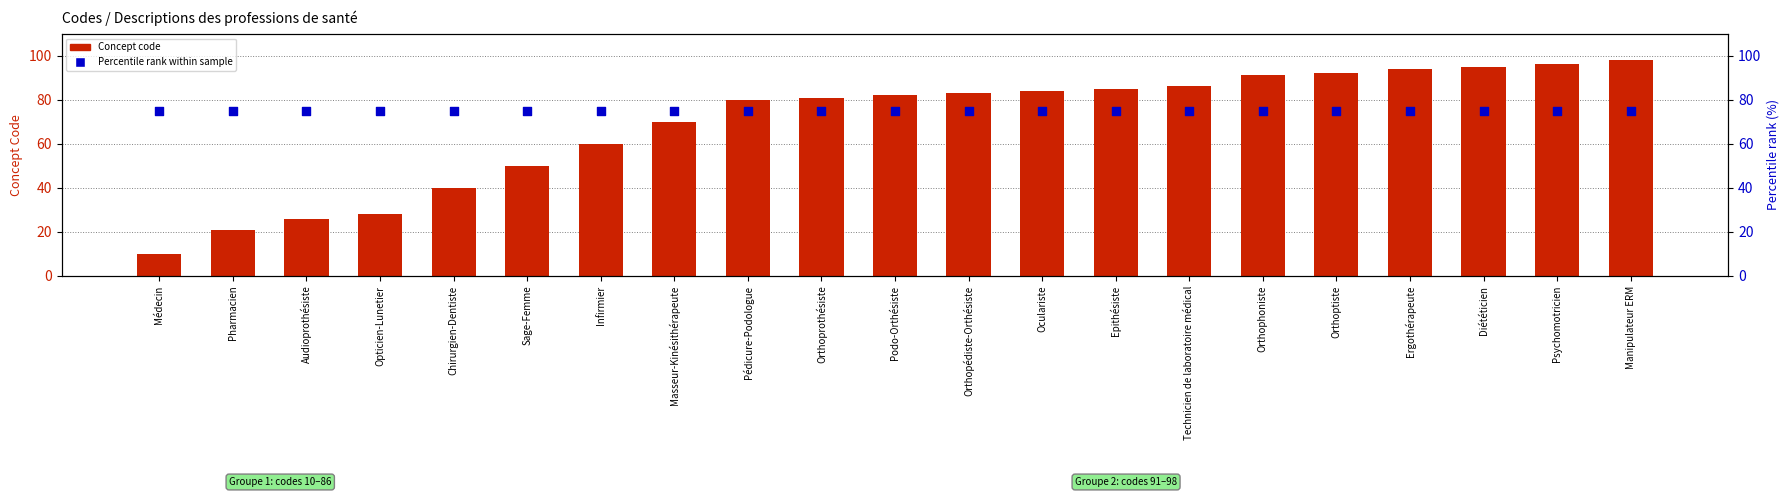

Which series contains the lowest Y value?

Concept code